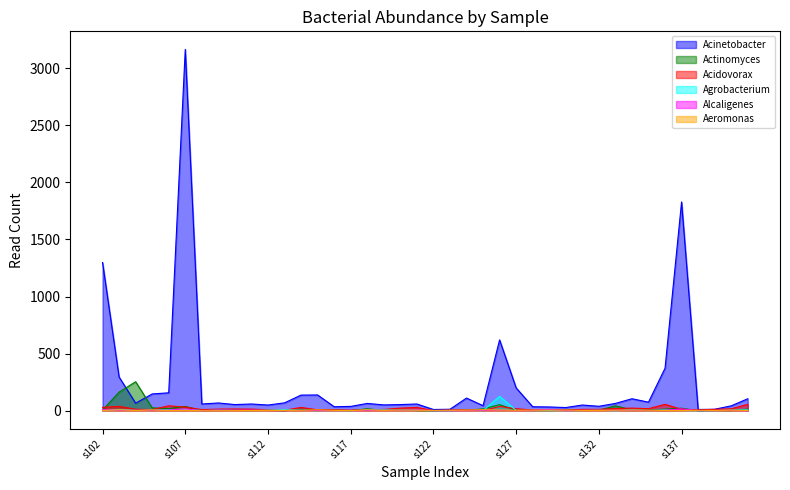

True or false: Agrobacterium and Alcaligenes intersect in this chart.

True